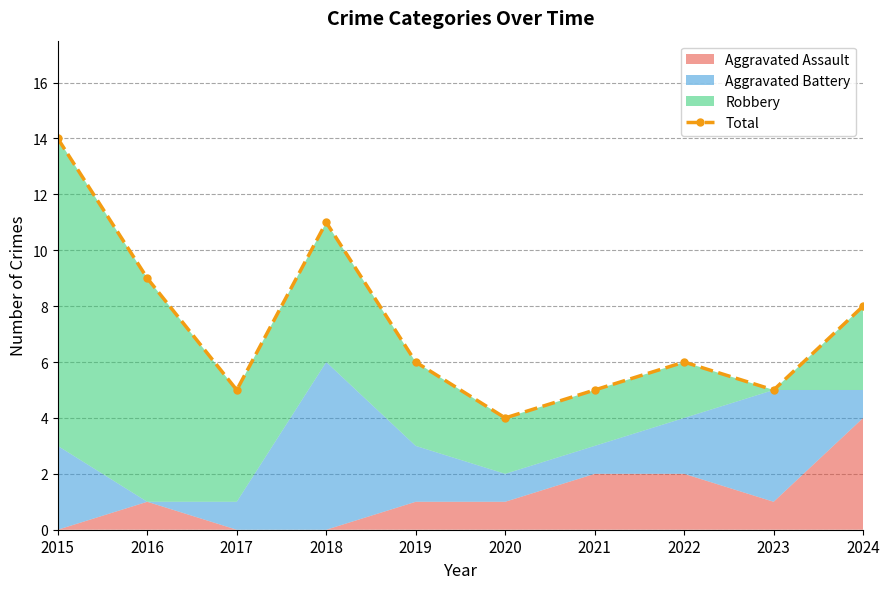

Reading left to right, extract all data points from this chart.

2015=14	2016=9	2017=5	2018=11	2019=6	2020=4	2021=5	2022=6	2023=5	2024=8